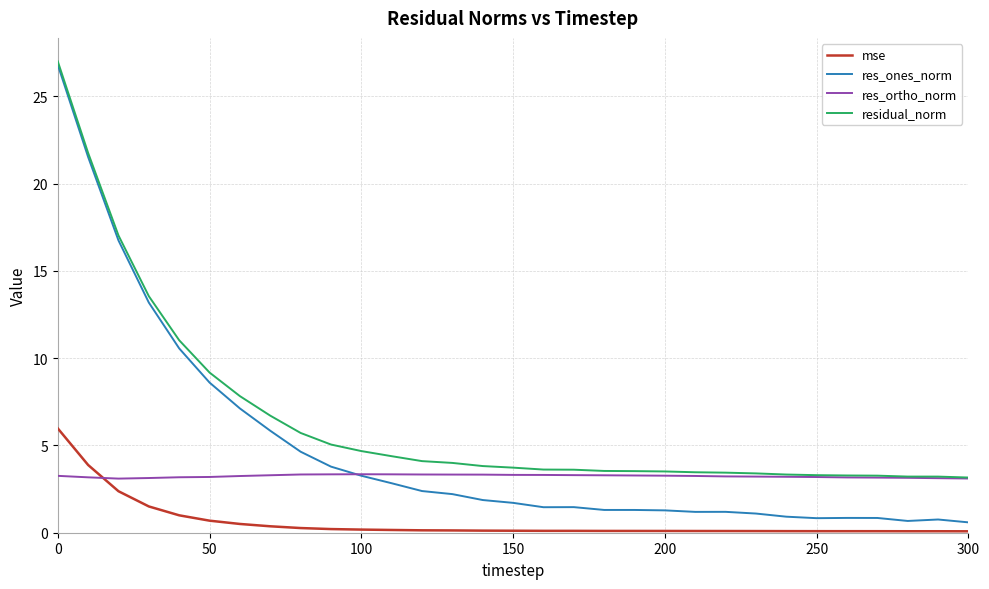

What is the lowest value of the res_ones_norm series?

0.6